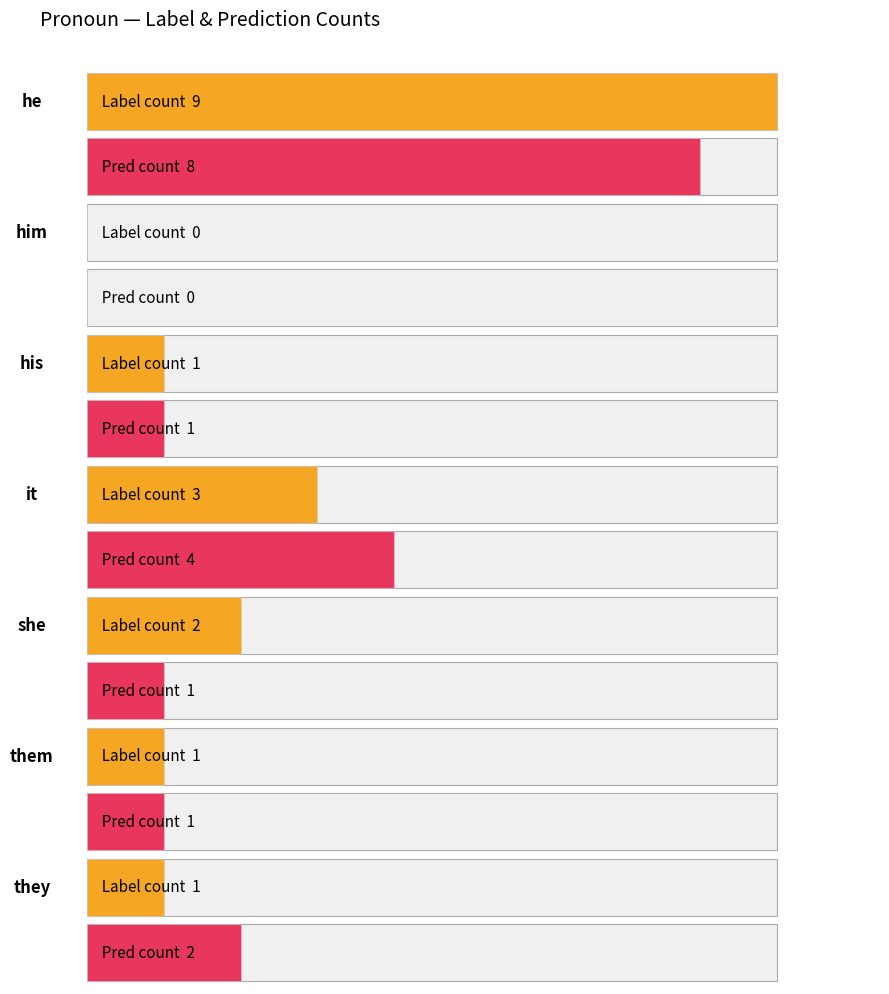

What position from the right is them?

2